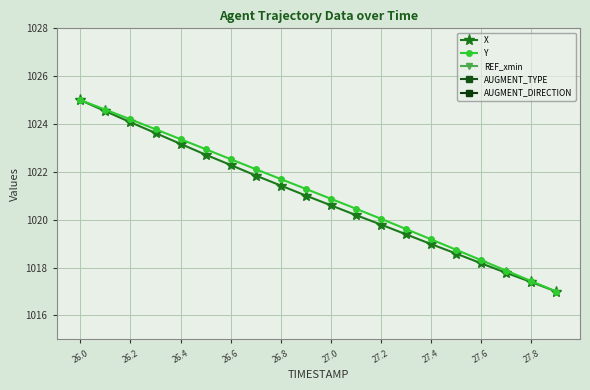

True or false: Y has a value of 1506.6 at 27.2.

False